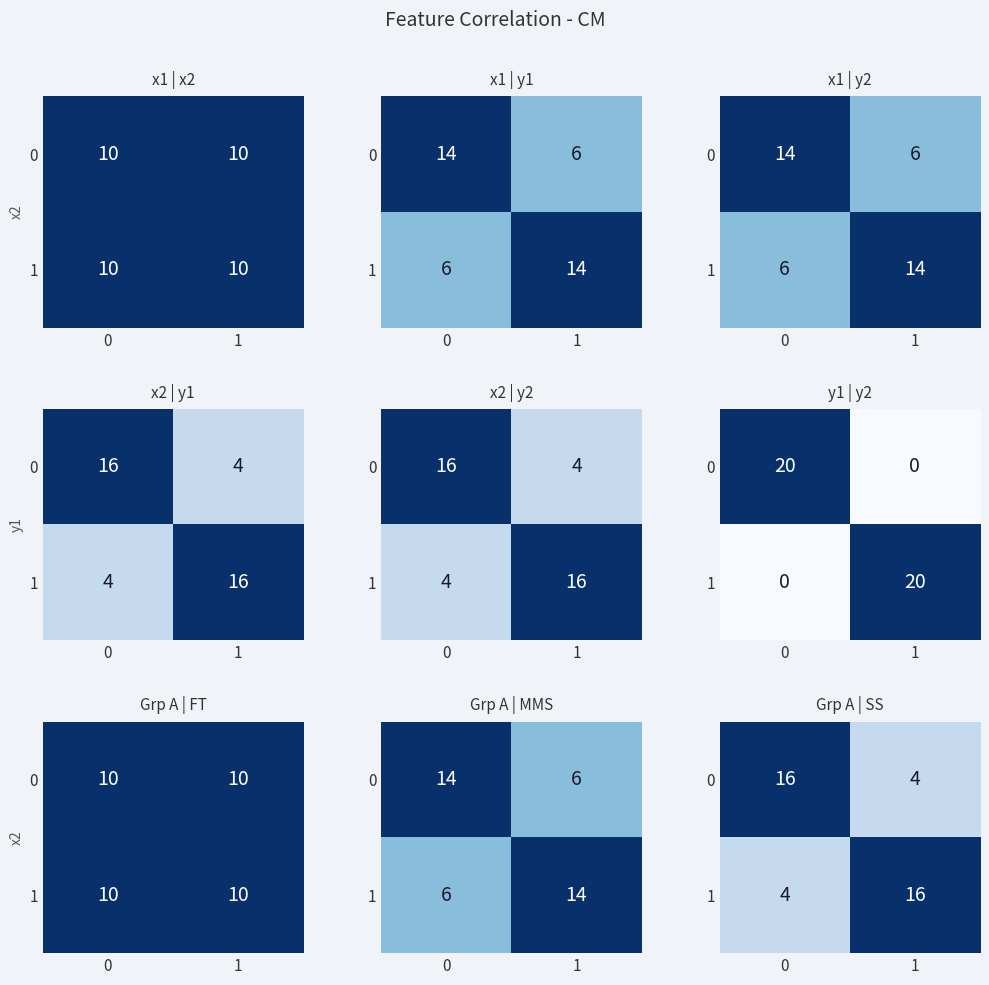

What is the total value across all series at 0?

20